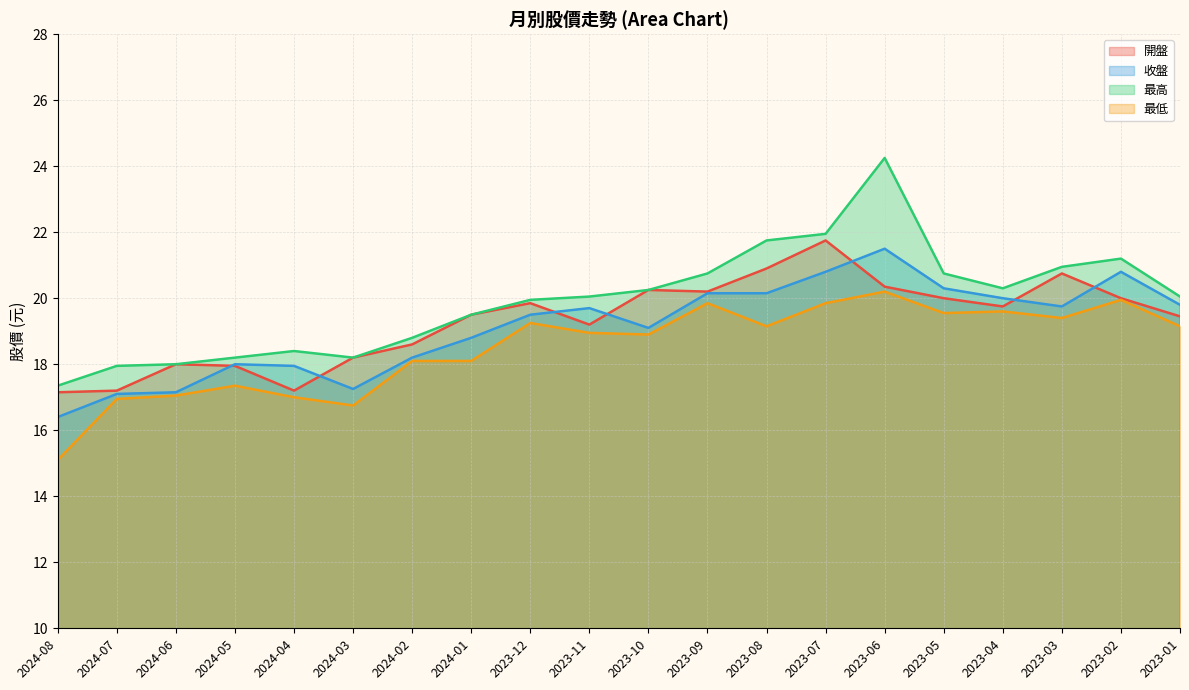

What position from the left is 2023-01?

20